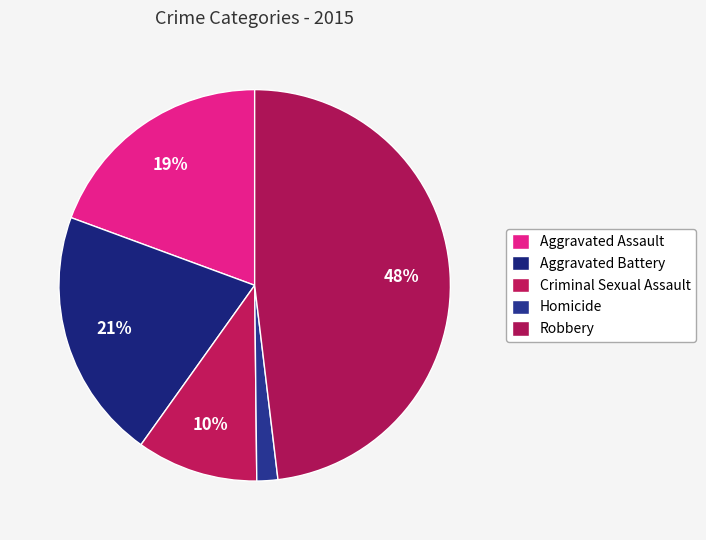

The Aggravated Assault slice represents 11% of the pie. True or false?

False